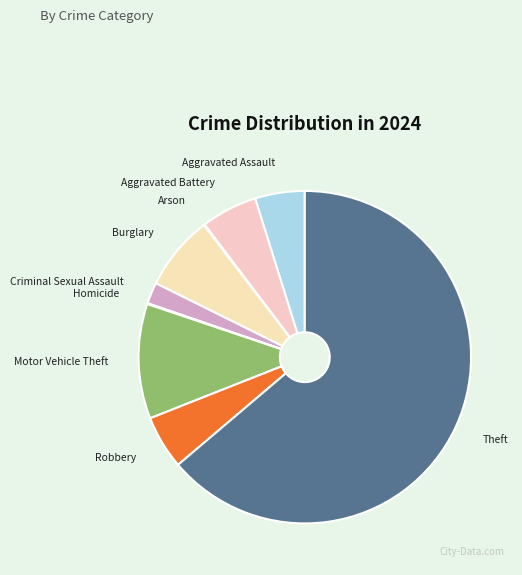

Is there a majority slice in this chart?

Yes